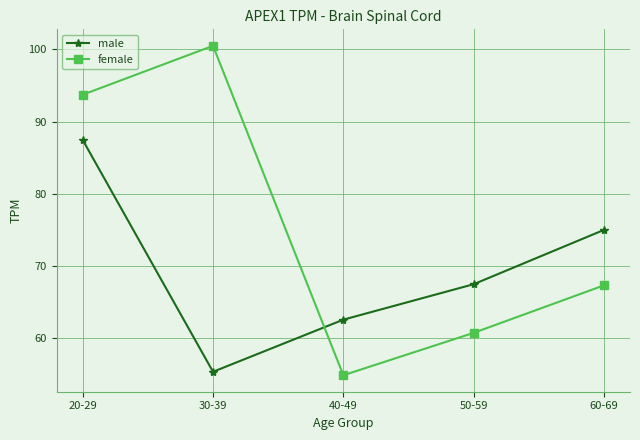

Between which two adjacent categories do male and female first intersect?

30-39 and 40-49